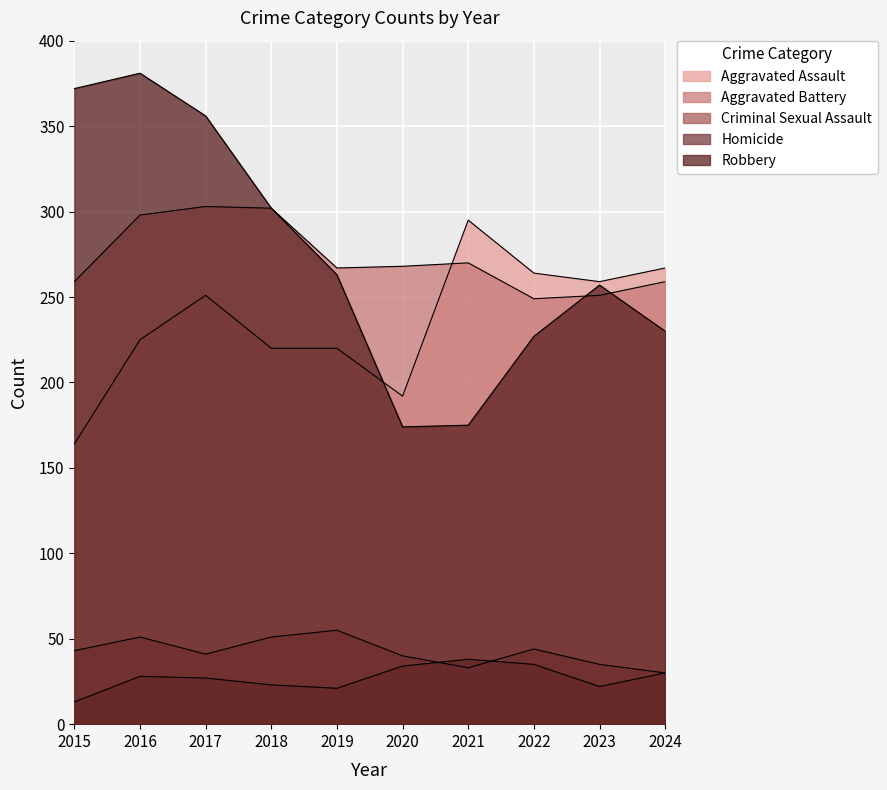

List the series in order of their peak value, highest first.

Robbery, Aggravated Battery, Aggravated Assault, Criminal Sexual Assault, Homicide